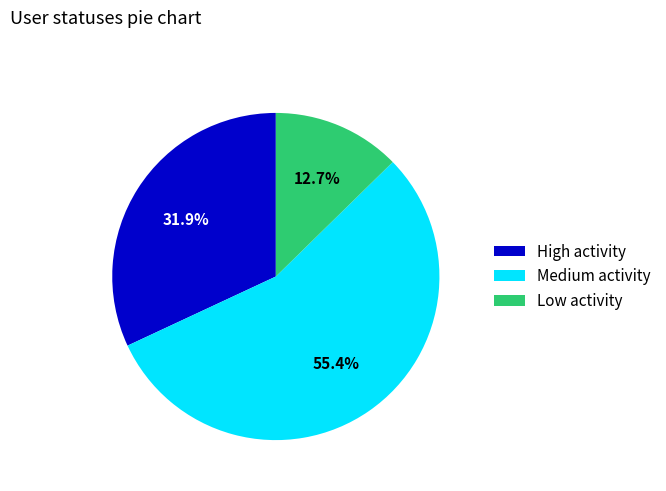

Is the sum of High activity and Medium activity greater than half?

Yes